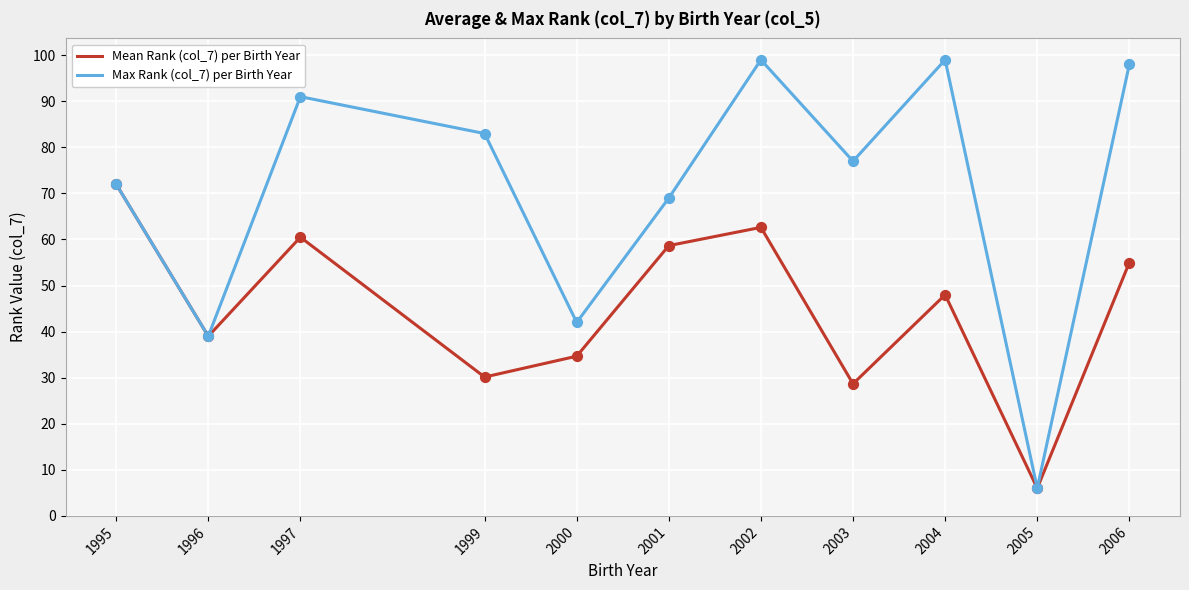

At which category is the sum across all series the highest?

2002